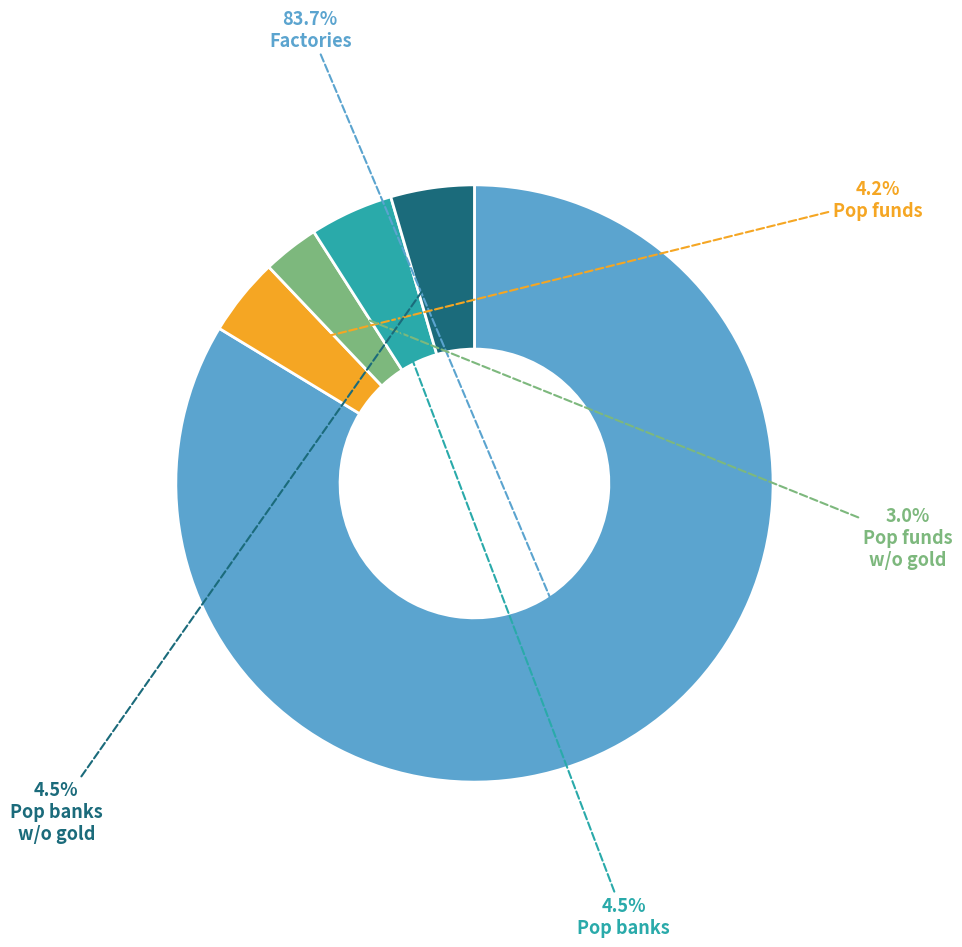

Count the number of slices in the pie.

5